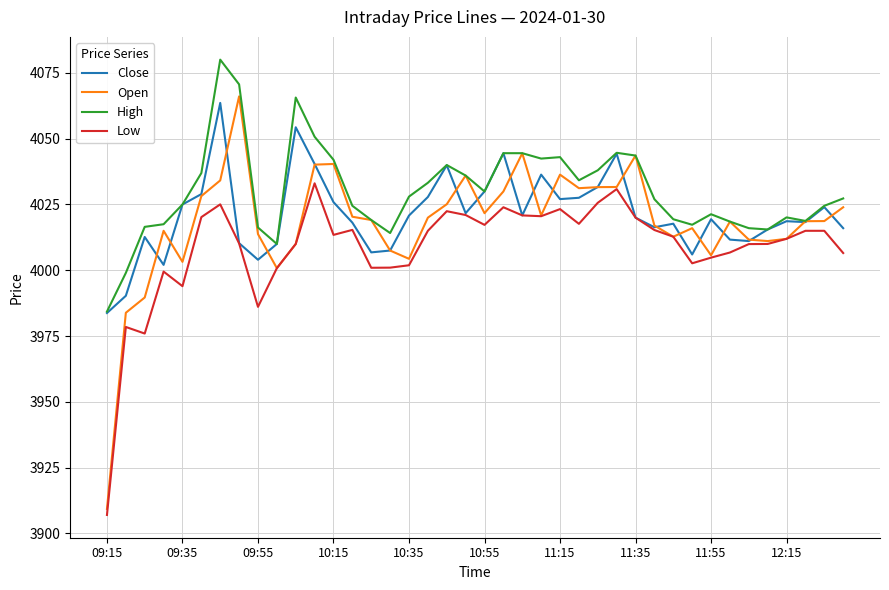

What is the maximum value shown in the chart?

4080.1